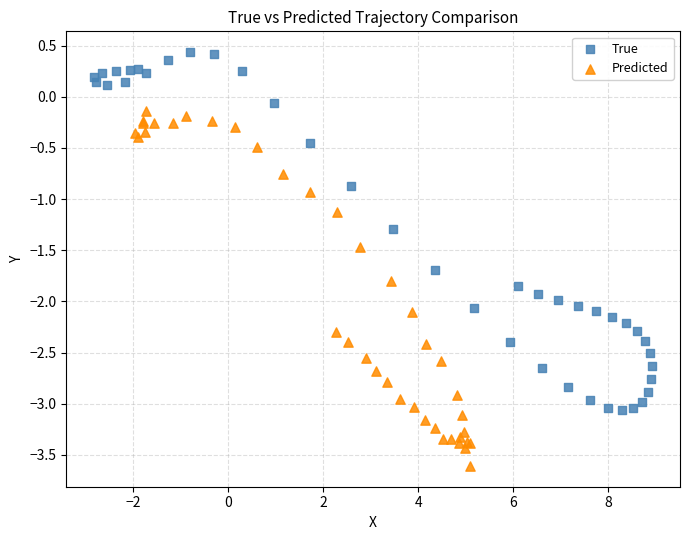

Which series contains the lowest Y value?

Predicted